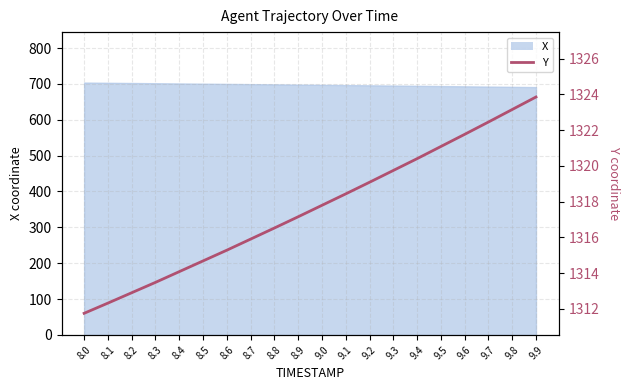

What is the change in value from 8.4 to 9.1?

+4.4